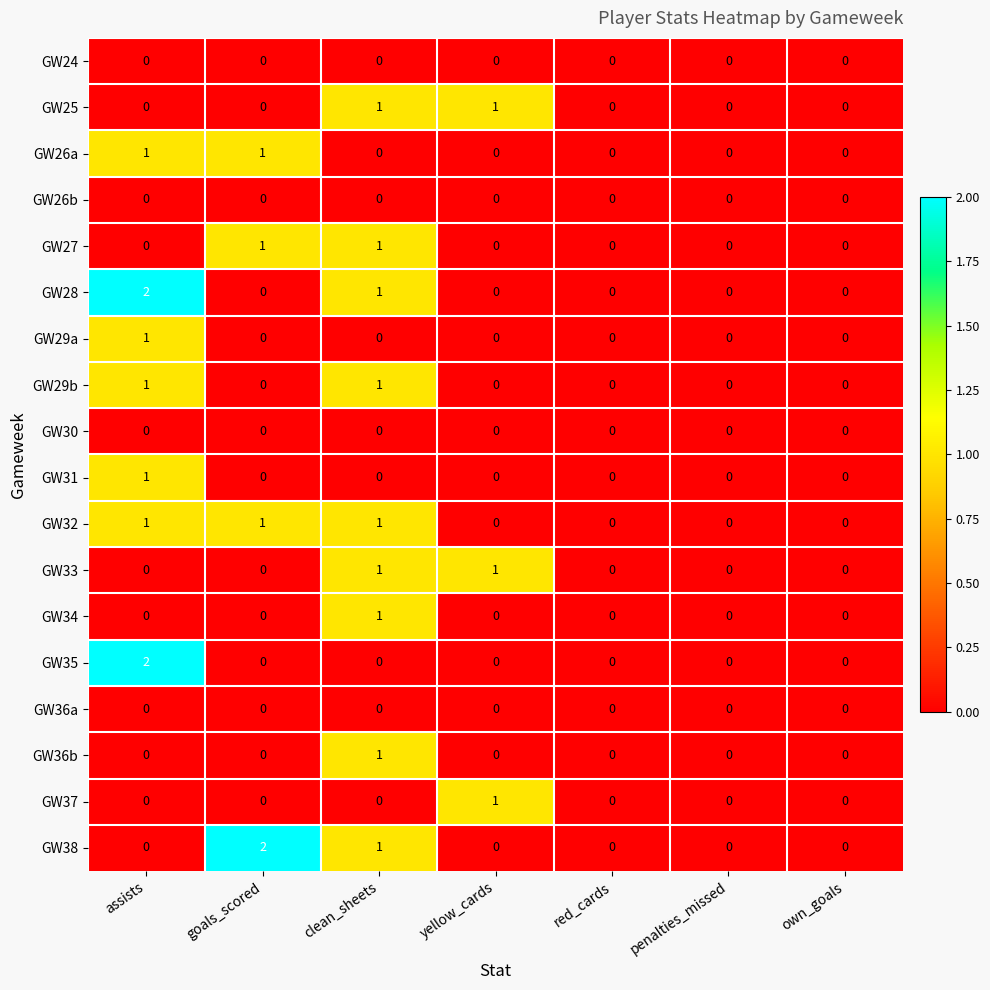

How many GW29a values are between 0 and 1?

7